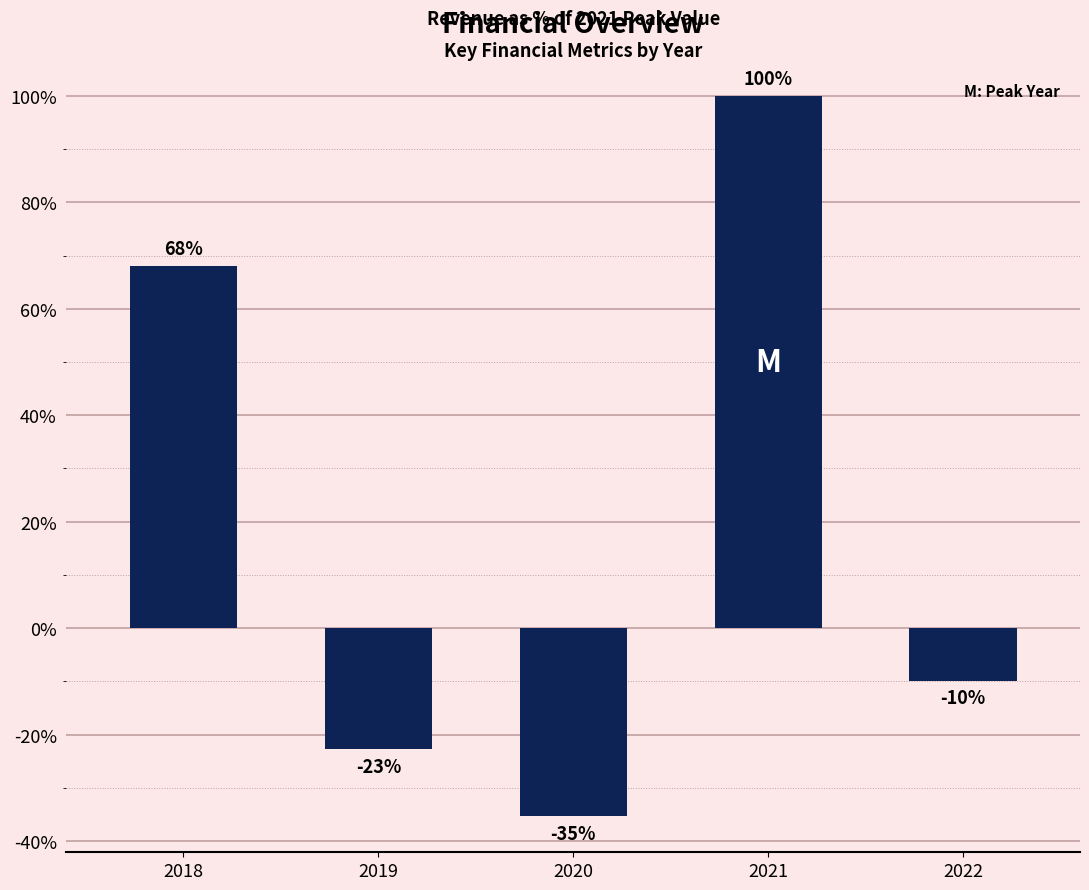

Rank the categories by value from lowest to highest.

2020, 2019, 2022, 2018, 2021